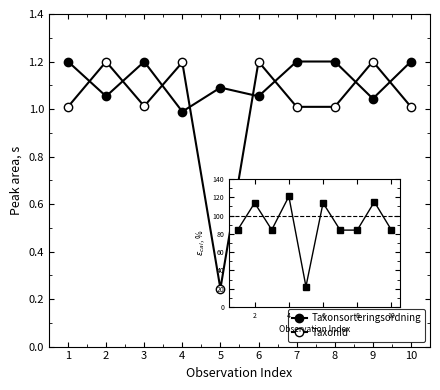

At which label is Taxonsorteringsordning closest to 1?

4